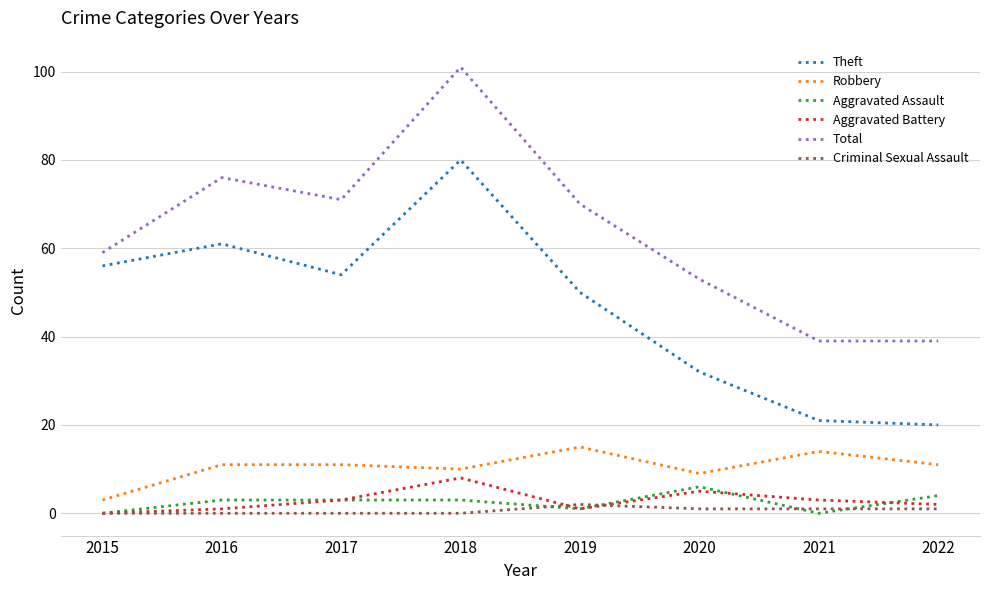

True or false: Aggravated Battery has a value of 13 at 2018.

False